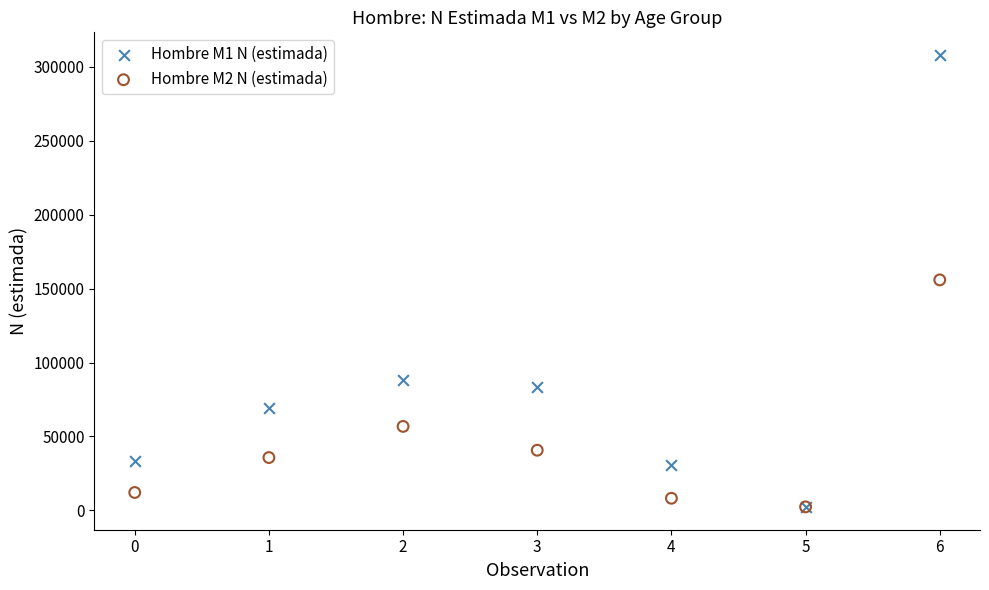

What are all the series names shown in the legend?

Hombre M1 N (estimada), Hombre M2 N (estimada)